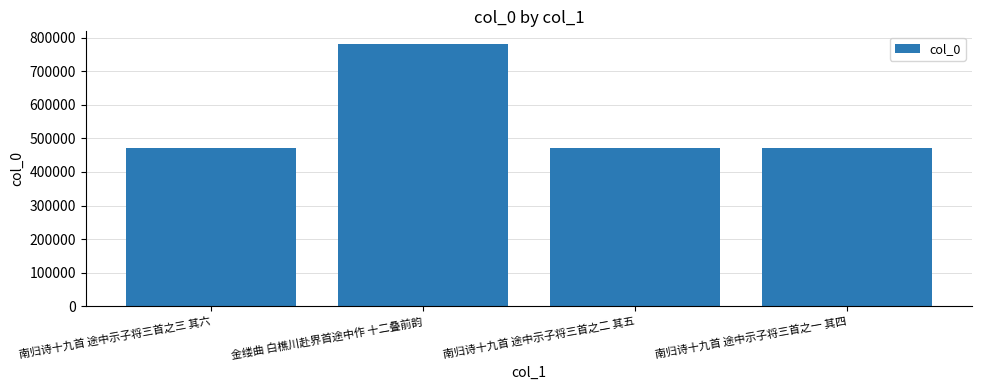

At which category does the chart reach its peak across all series?

金缕曲 白樵川赴界首途中作 十二叠前韵